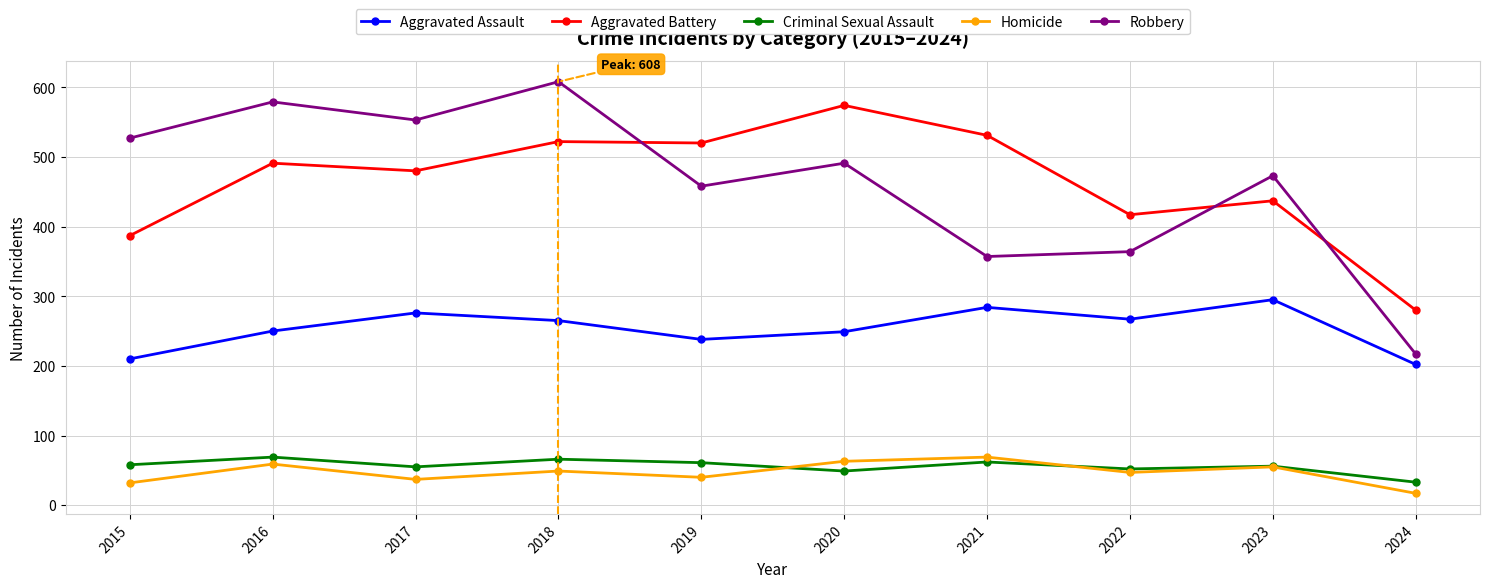

Which category has the lowest value across all series?

2024